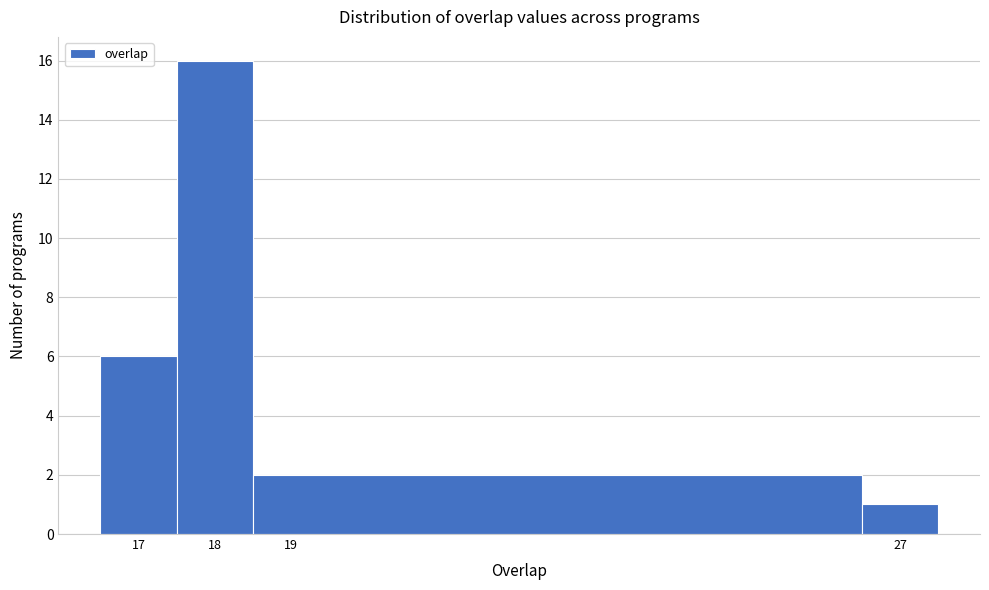

Reading left to right, transcribe this chart: for each bar, give the range it covers on the x-axis and its height. The values are not printed on the chart, so give them approximately, as read against the axis.

16.5 to 17.5: 6
17.5 to 18.5: 16
18.5 to 26.5: 2
26.5 to 27.5: 1